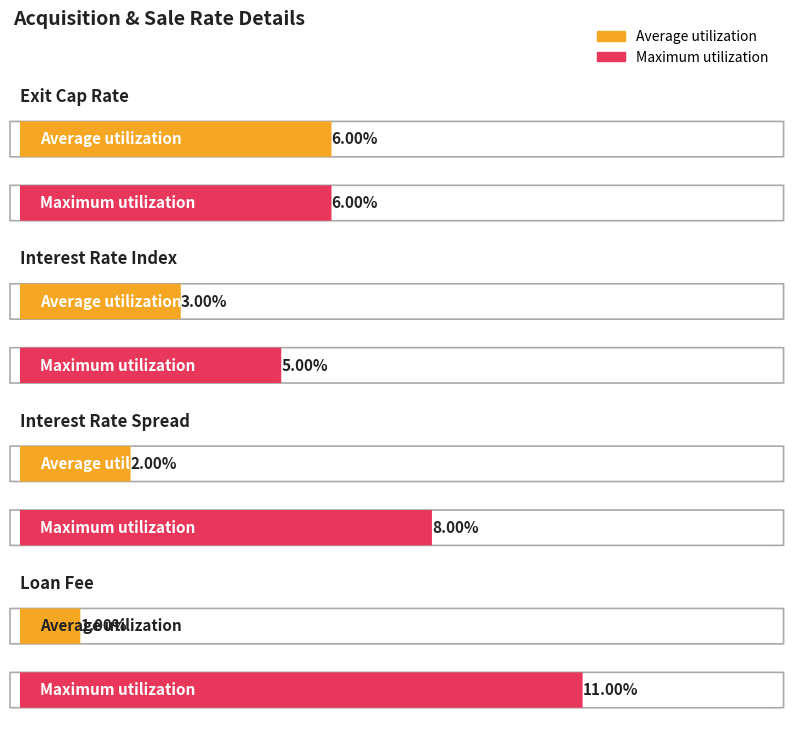

Rank the series by their maximum value, from lowest to highest.

Average utilization, Maximum utilization